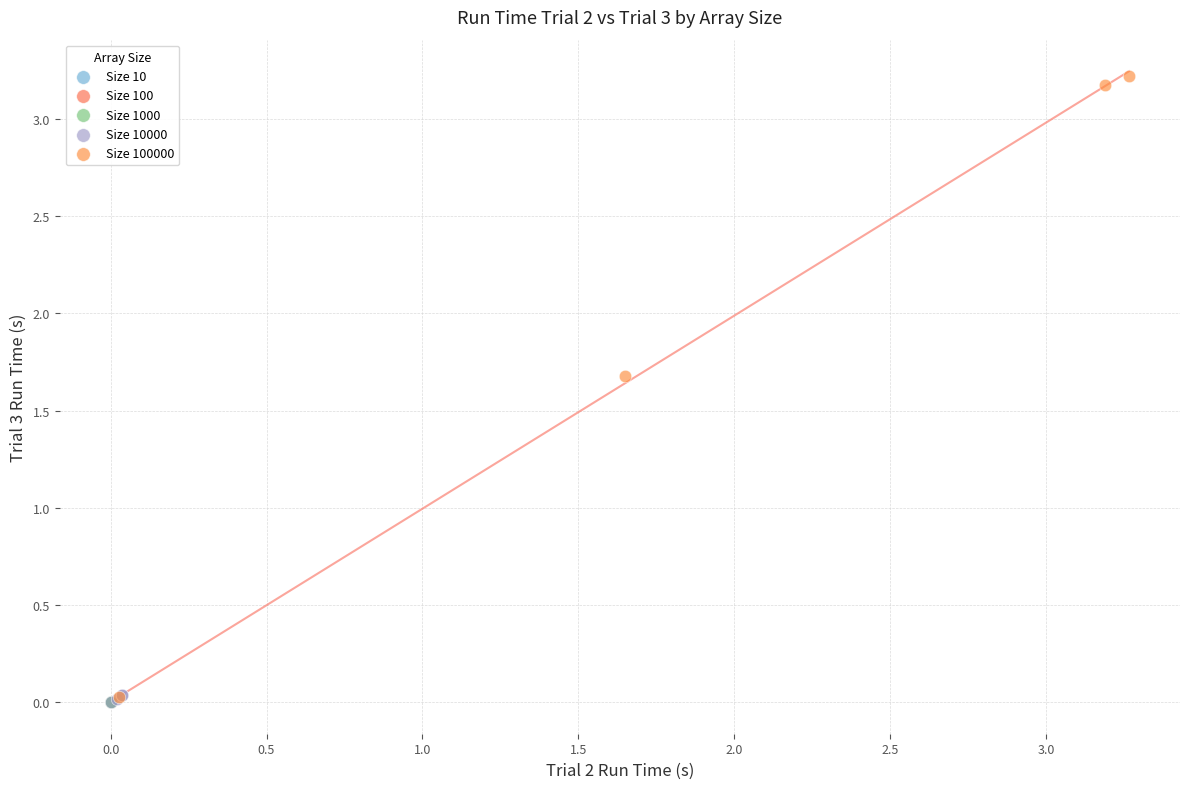

Which series has the widest spread of Y values?

Size 100000